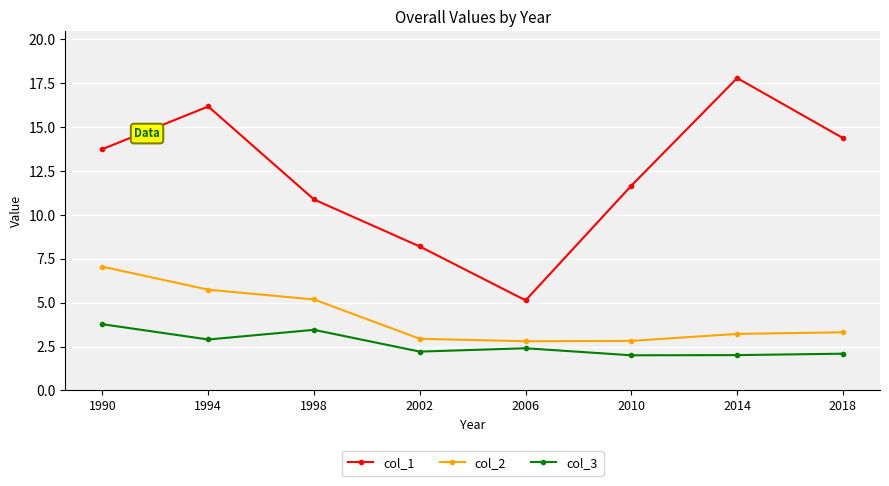

What is the value of the col_3 point at the 1st from the left?

3.8